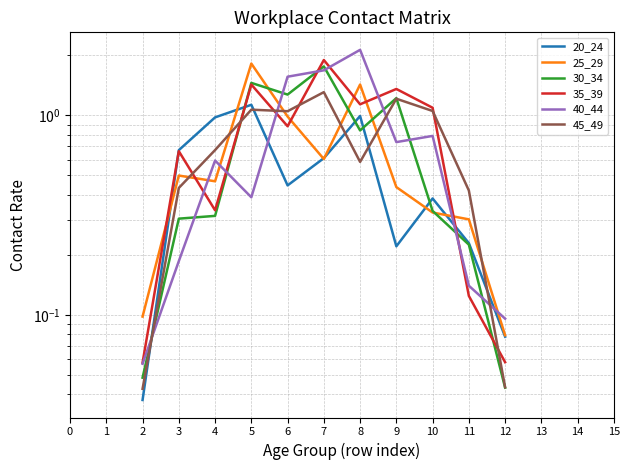

Does the chart have visible grid lines?

Yes